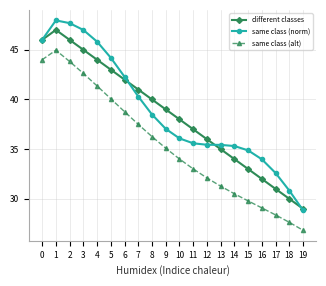

Reading left to right, list all the values displayed in this chart.

different classes: 46.0	47.0	46.0	45.0	44.0	43.0	42.0	41.0	40.0	39.0	38.0	37.0	36.0	35.0	34.0	33.0	32.0	31.0	30.0	29.0
same class (norm): 46.0	48.0	47.7	47.0	45.8	44.2	42.3	40.3	38.5	37.0	36.1	35.6	35.4	35.4	35.3	34.9	34.0	32.6	30.8	28.8
same class (alt): 44.0	45.0	43.8	42.6	41.4	40.1	38.8	37.5	36.3	35.1	34.0	33.0	32.1	31.3	30.5	29.8	29.1	28.4	27.6	26.8